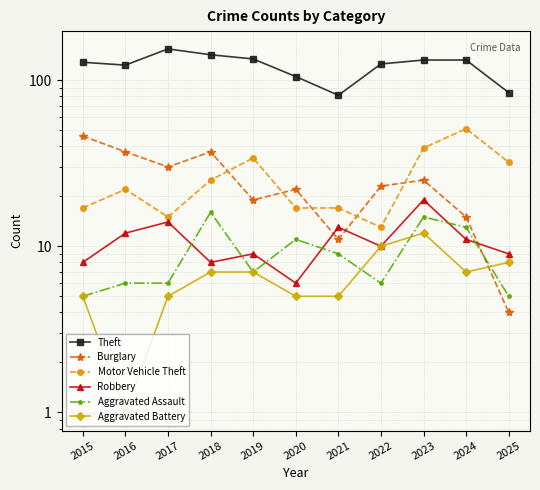

What is the total value across all series at 2022?

187